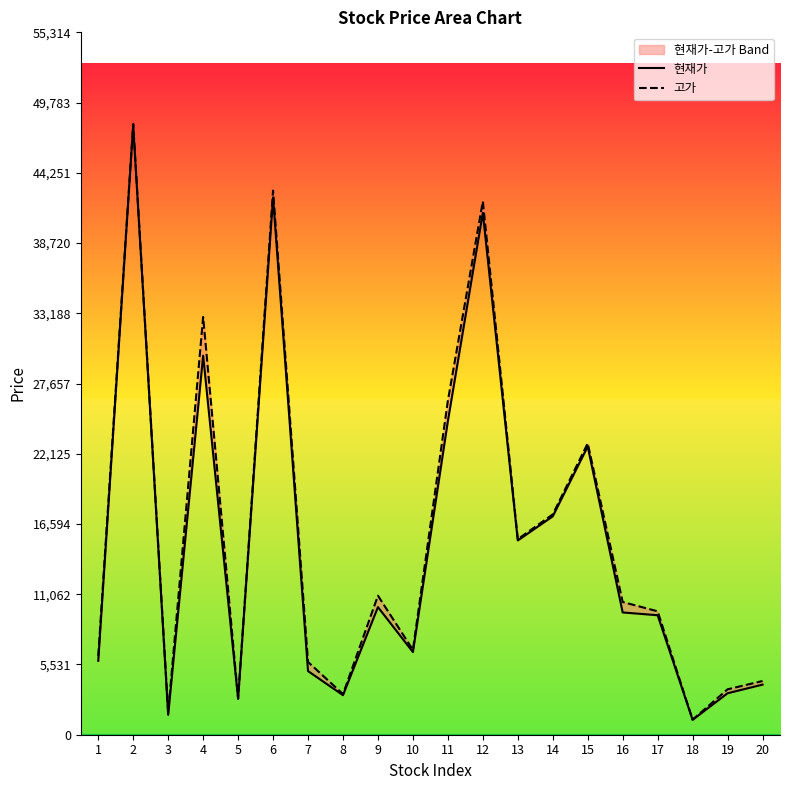

Is the value of 현재가 at 16 greater than the value of 고가 at 13?

No